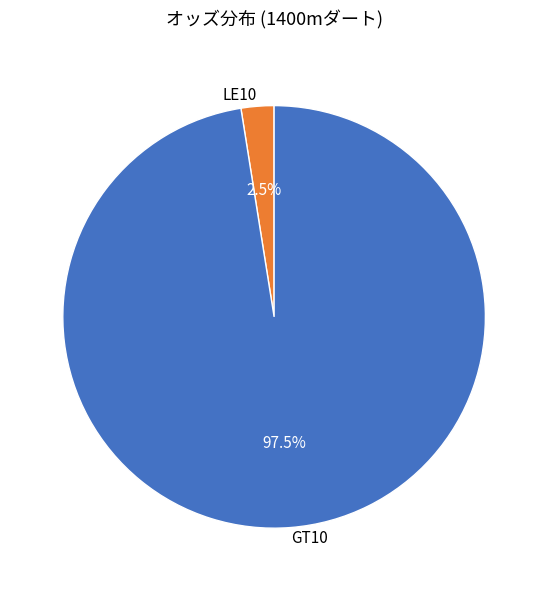

Between GT10 and LE10, which is larger?

GT10